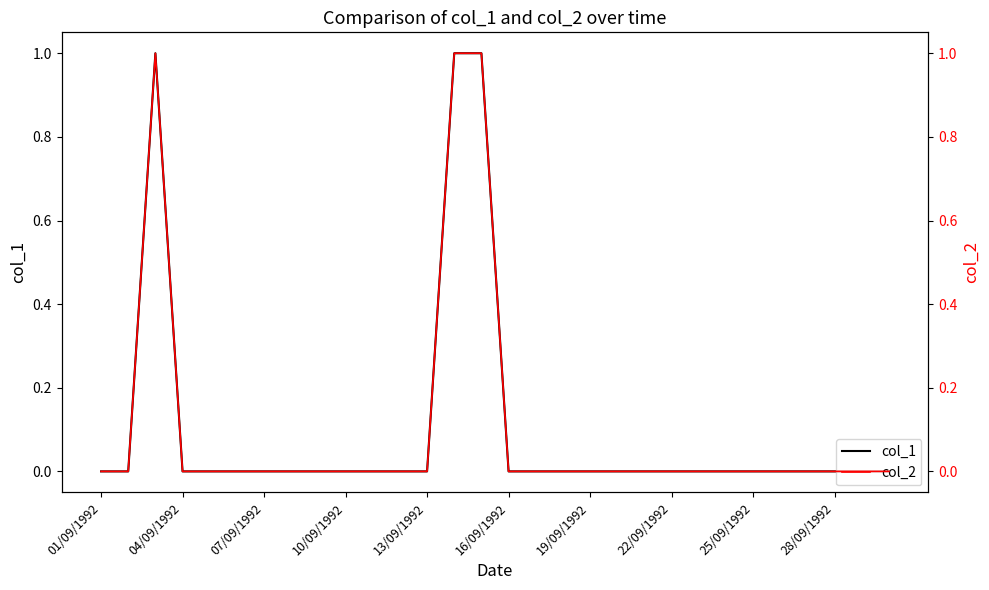

Does the chart have visible grid lines?

No